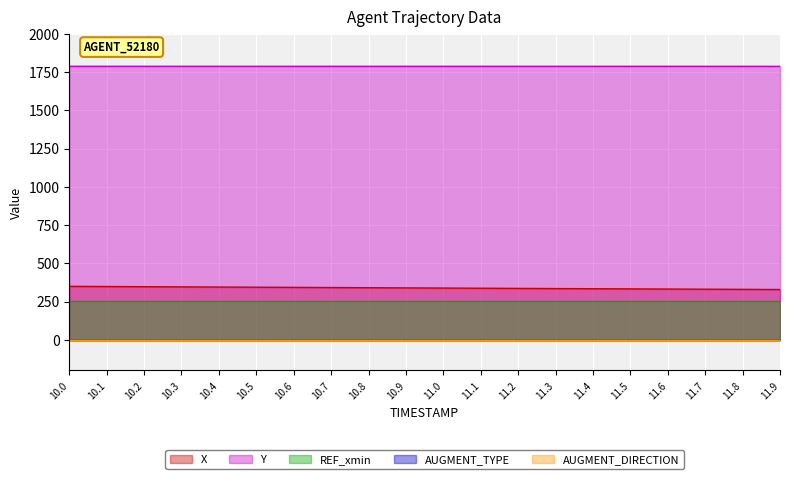

Rank the categories by X value from highest to lowest.

10.0, 10.1, 10.2, 10.3, 10.4, 10.5, 10.6, 10.7, 10.8, 10.9, 11.0, 11.1, 11.2, 11.3, 11.4, 11.5, 11.6, 11.7, 11.8, 11.9